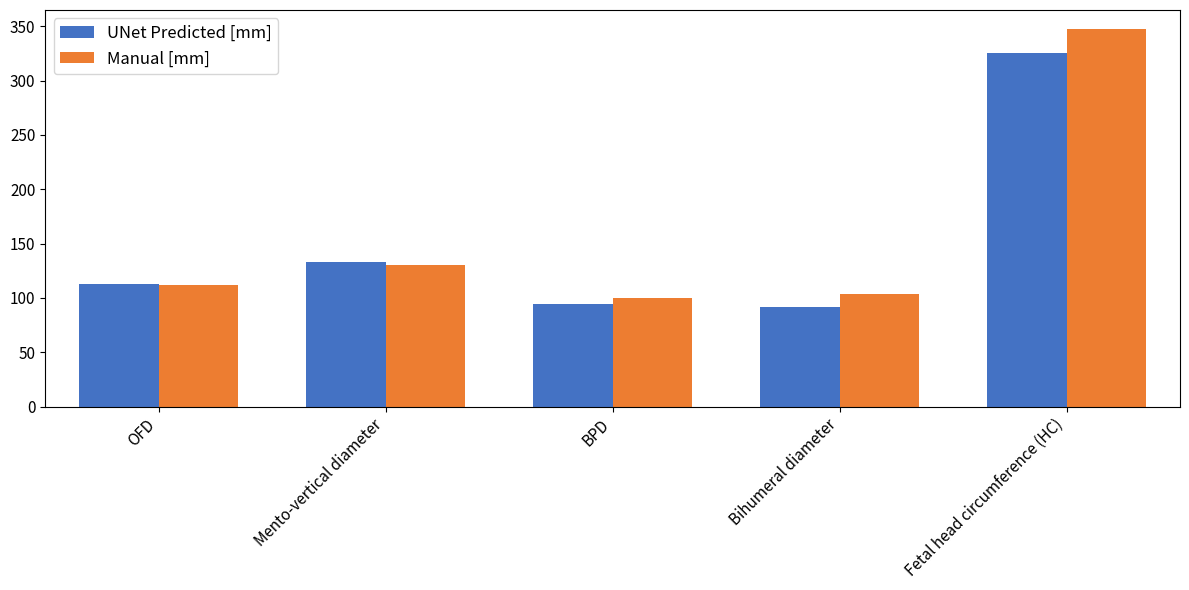

At which category is the sum across all series the highest?

Fetal head circumference (HC)